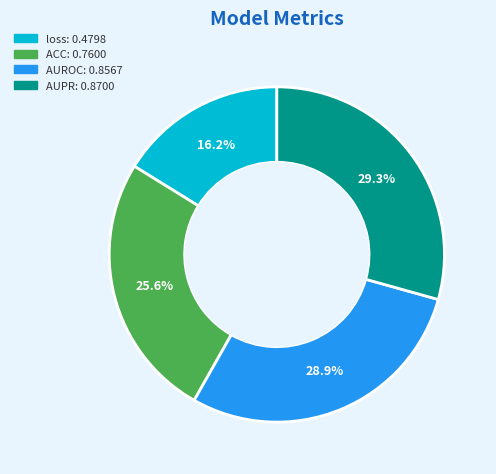

To the nearest percent, what is the difference between the AUPR and loss slice percentages?

13%